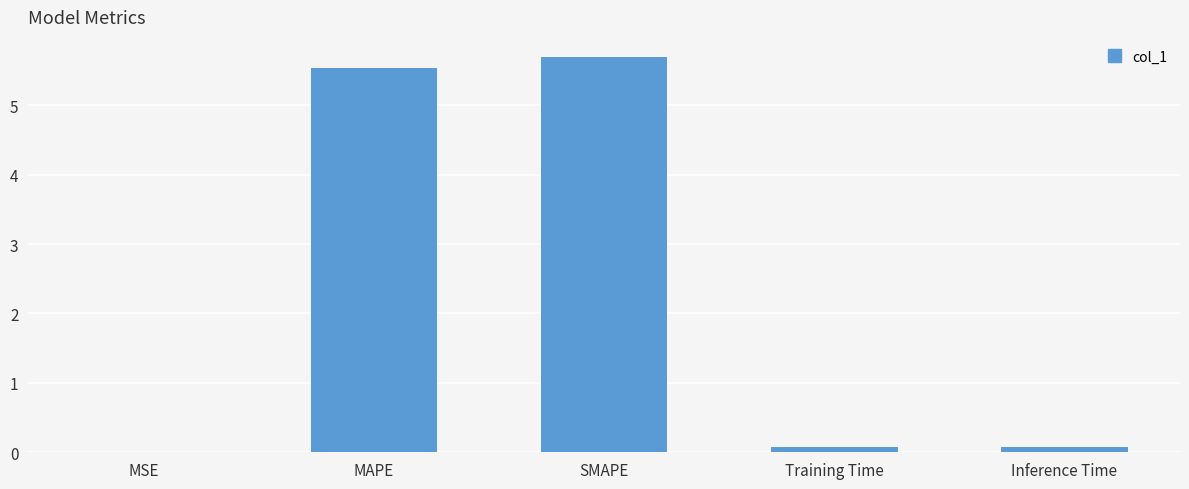

What is the change in value from MAPE to Training Time?

-5.5